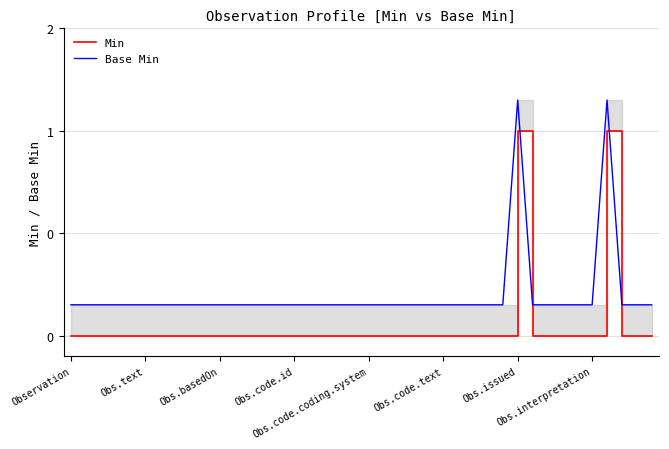

True or false: Min and Base Min cross at least once.

False